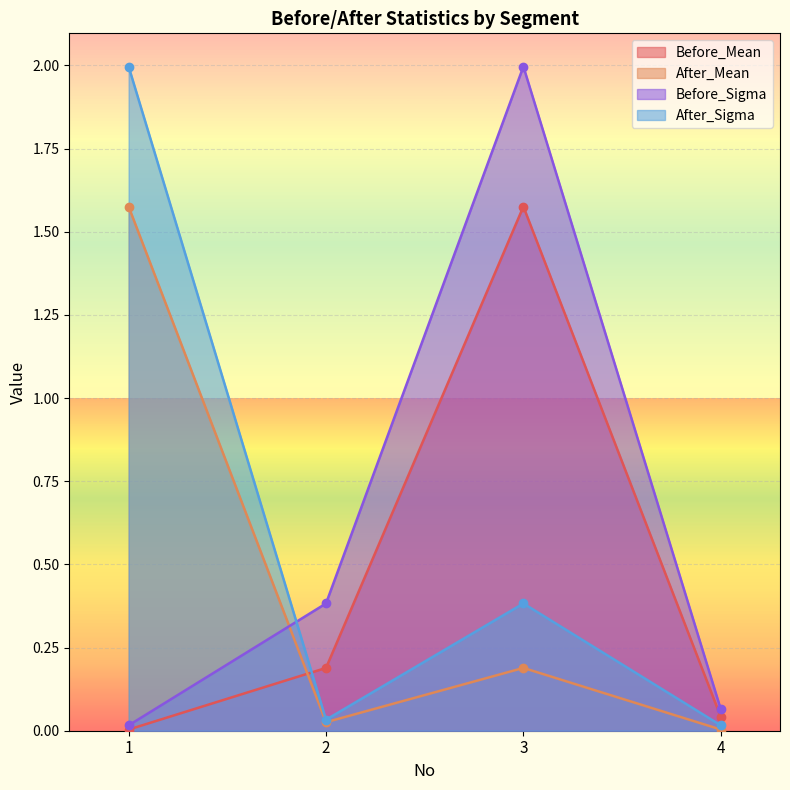

Is the value of Before_Mean at 3 greater than the value of Before_Sigma at 2?

Yes